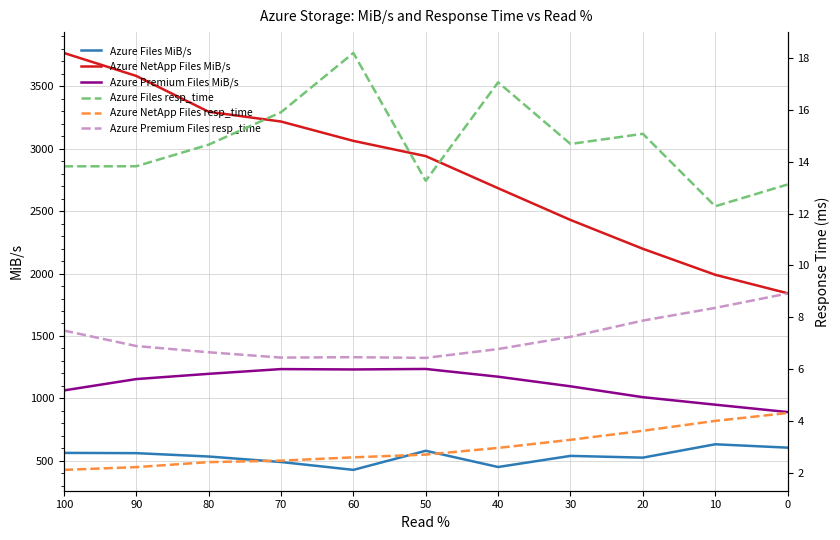

What is the value of the Azure NetApp Files resp_time point at the 8th from the left?

3.3